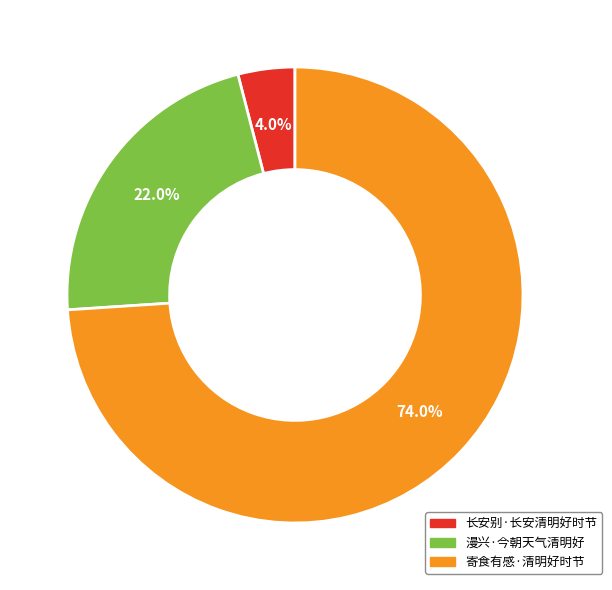

What percentage is the 漫兴·今朝天气清明好 slice, to the nearest percent?

22%